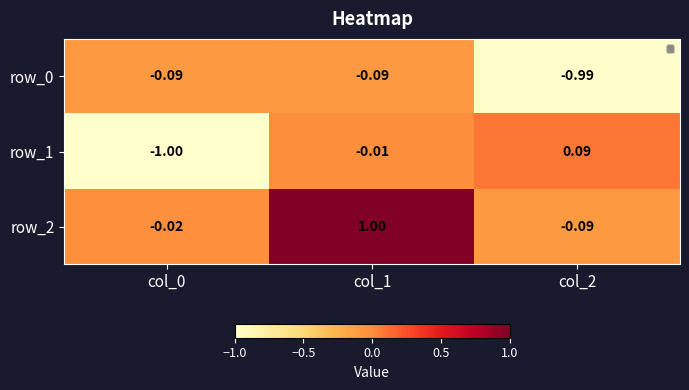

Which series has the largest total across all categories?

row_2